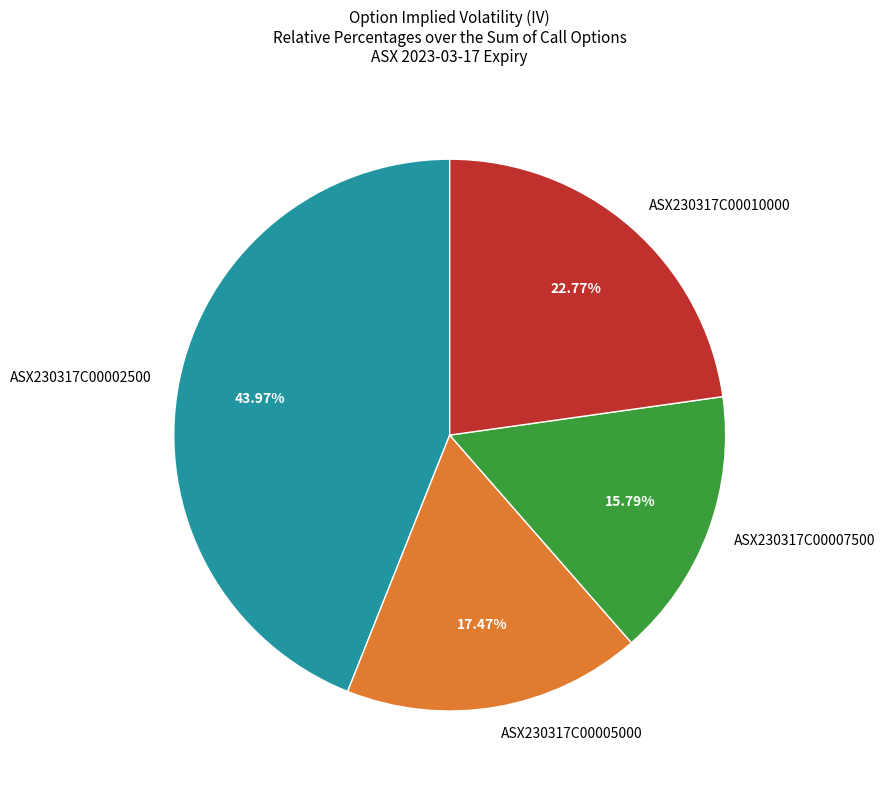

How many segments does this pie chart have?

4